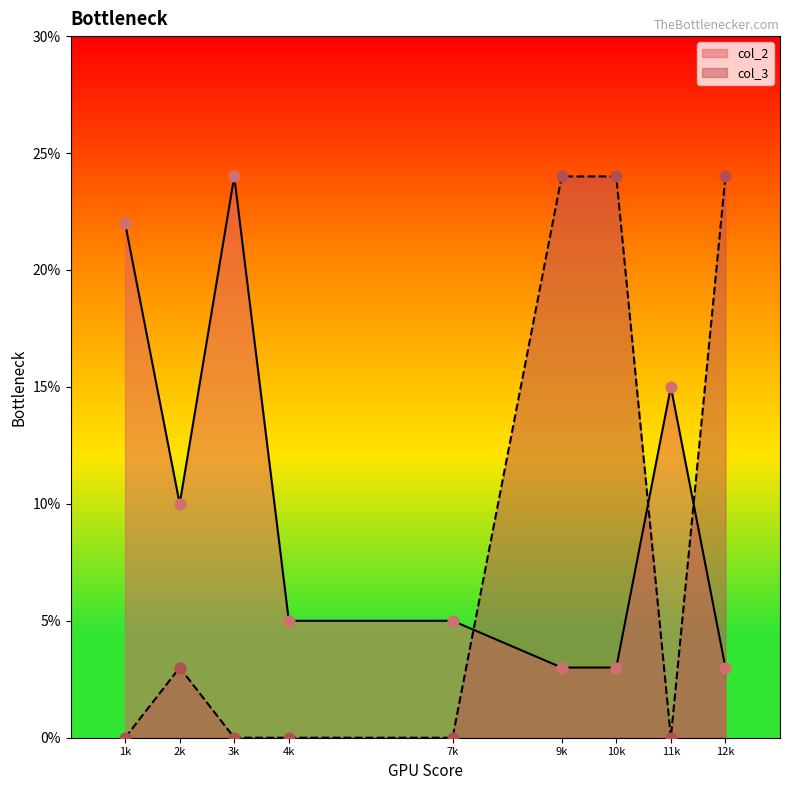

Which series reaches the minimum Y coordinate?

col_3